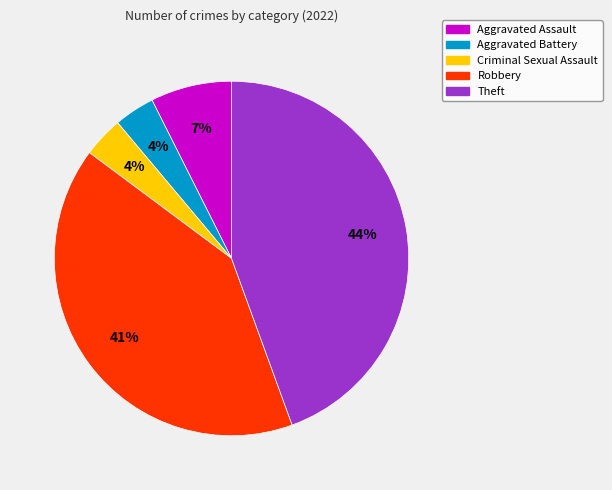

True or false: Theft accounts for 44% of the total.

True